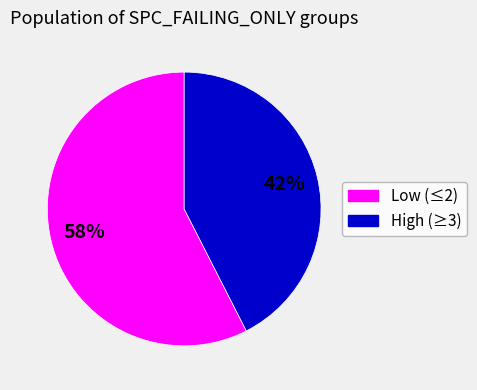

Does any single category account for the majority?

Yes